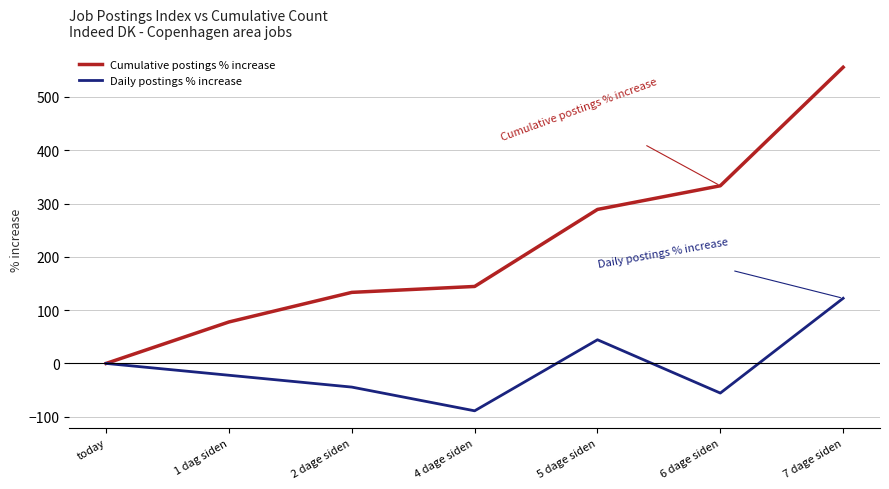

What is the total value across all series at 4 dage siden?

55.5